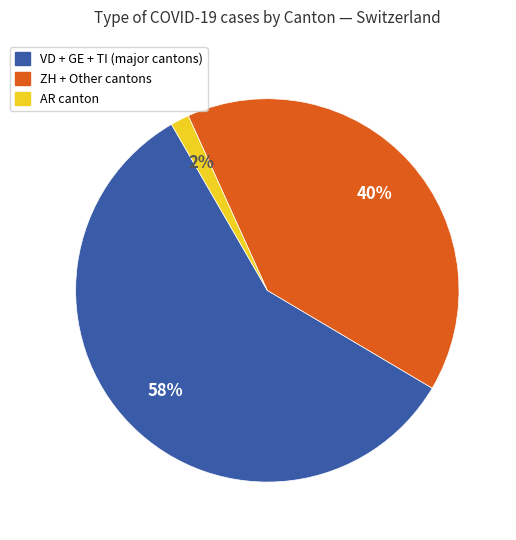

Does any single category account for the majority?

Yes